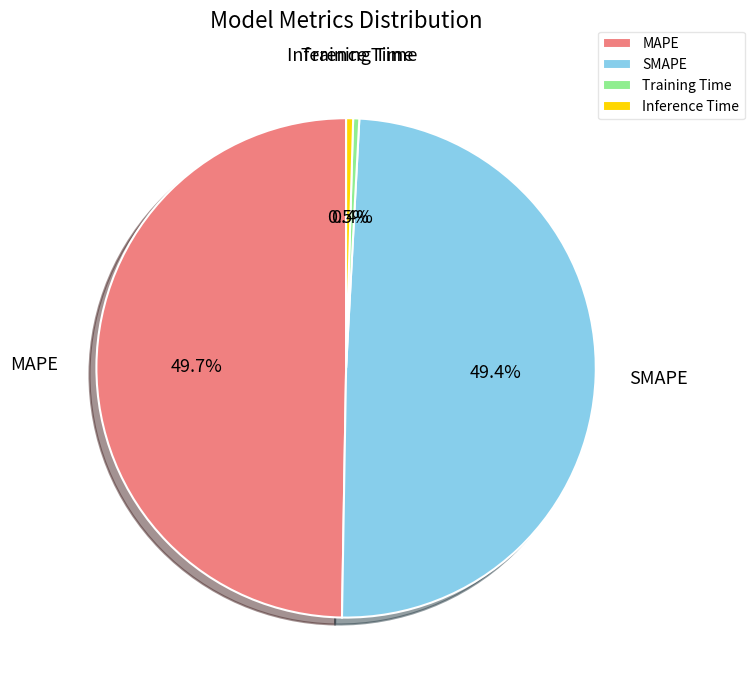

To the nearest percent, what is the average slice percentage?

25%